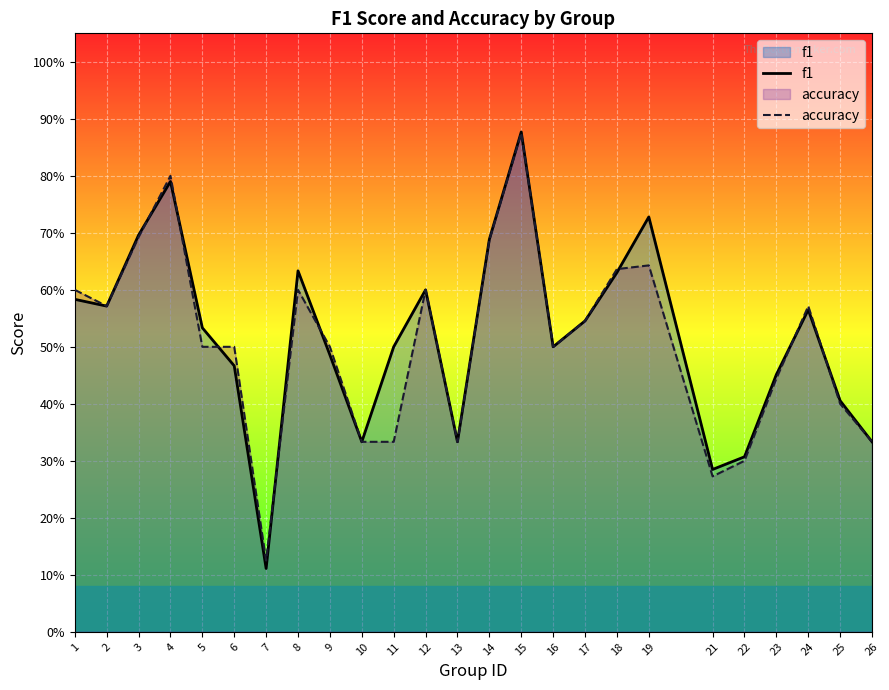

What is the difference between the maximum and minimum values in the f1 series?

0.8